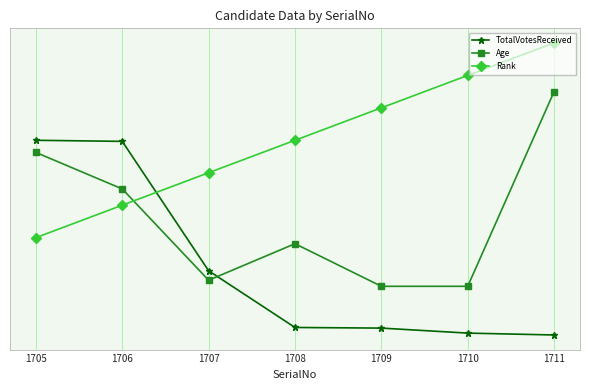

Reading left to right, list all the values displayed in this chart.

TotalVotesReceived: 2.0	2.0	0.7	0.1	0.1	0.0	0.0
Age: 1.9	1.5	0.6	0.9	0.5	0.5	2.5
Rank: 1.0	1.3	1.7	2.0	2.3	2.7	3.0